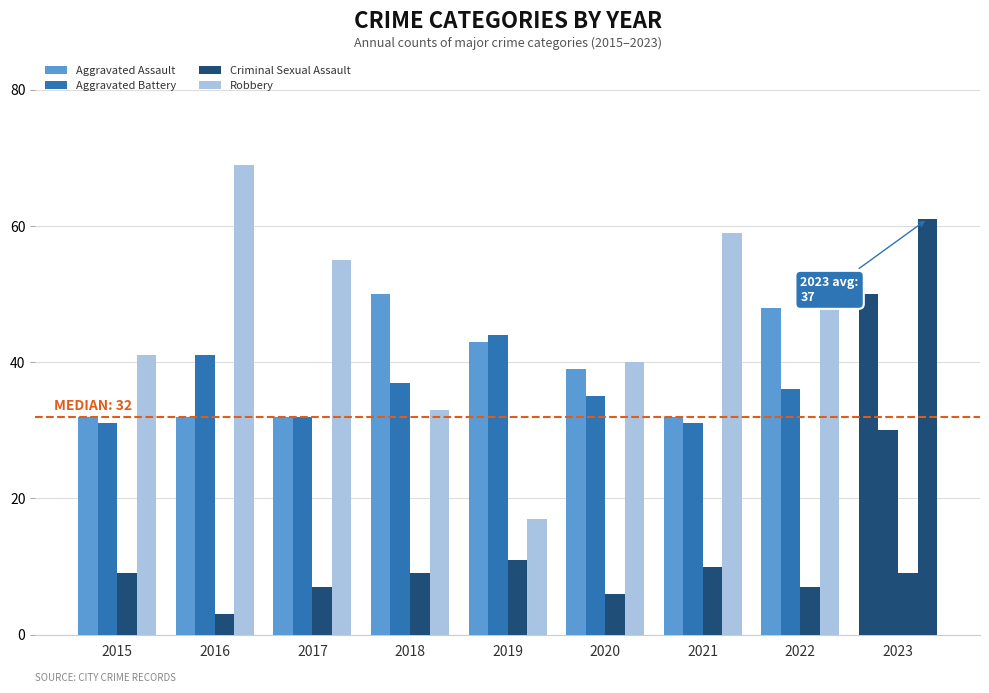

How many values in the Aggravated Battery series are below 35?

4